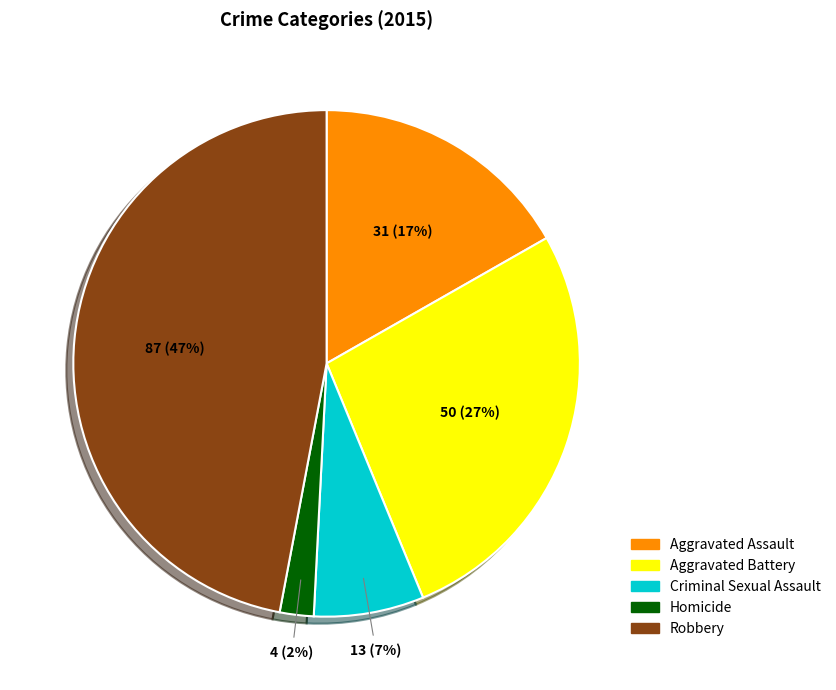

True or false: Homicide accounts for 2% of the total.

True